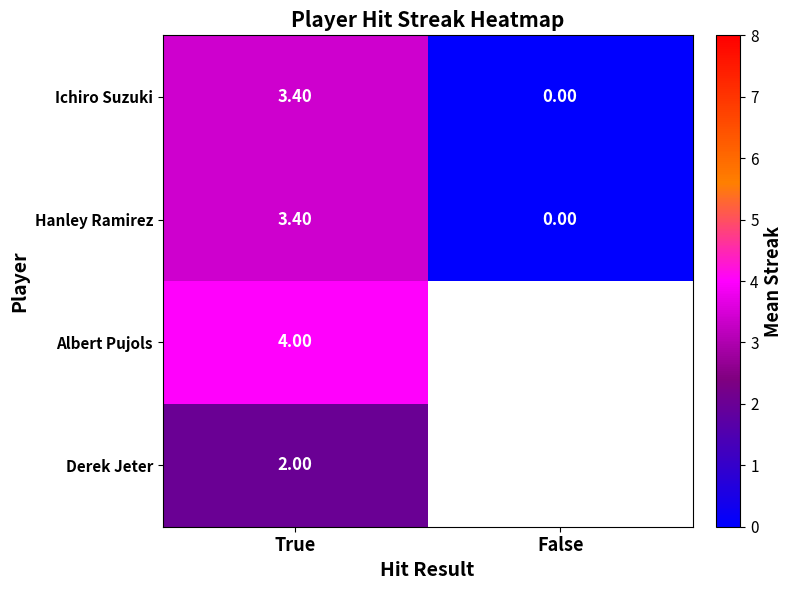

What is the difference between the highest and lowest values at True?

2.0